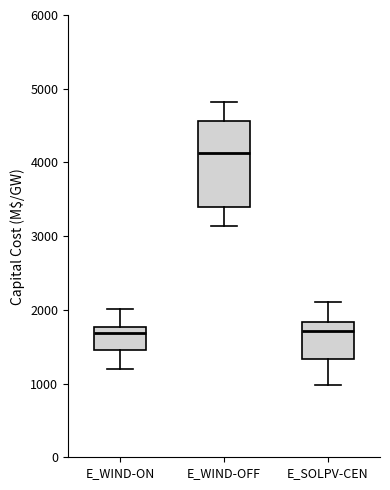

Reading left to right, read every box against the y-axis: the position of its median line, the range the box covers, and the ends of its whiskers. The values are not printed on the chart, so give them approximately, as read against the axis.

E_WIND-ON: median 1700, box 1500 to 1800, whiskers 1200 to 2000
E_WIND-OFF: median 4100, box 3400 to 4600, whiskers 3100 to 4800
E_SOLPV-CEN: median 1700, box 1300 to 1800, whiskers 1000 to 2100